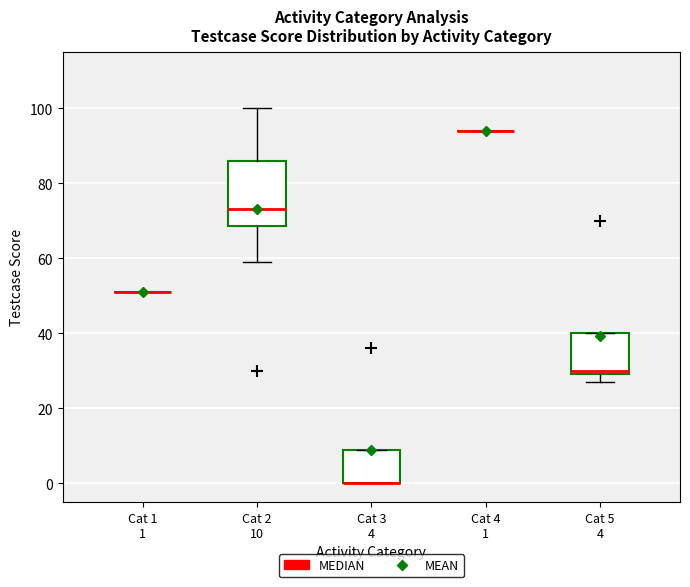

Where is the lower edge of the box for Cat 3 4 on the y-axis? The values are not printed on the chart, so give them approximately, as read against the axis.

0